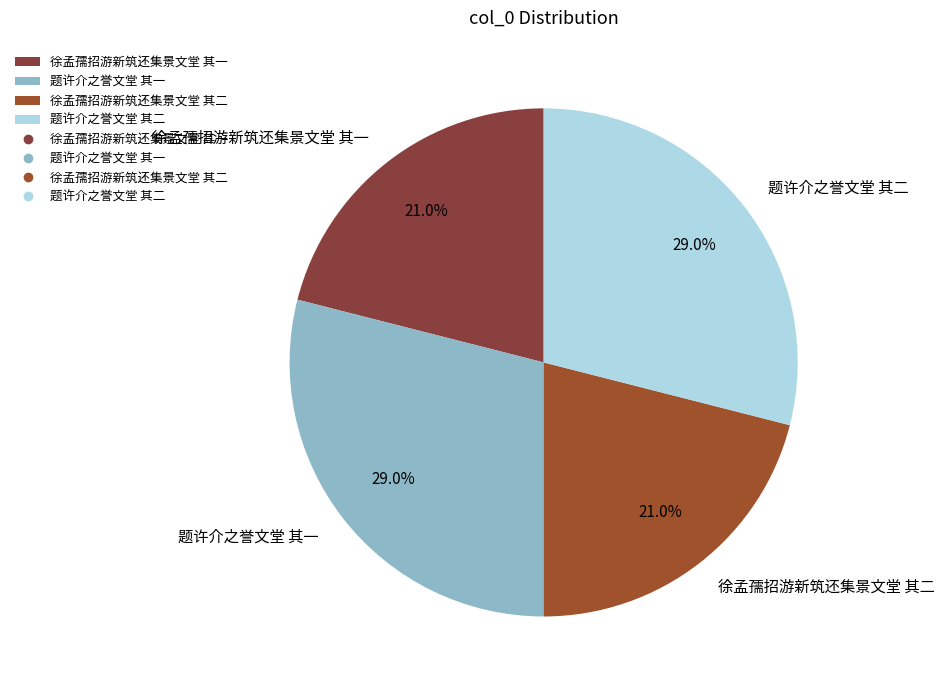

To the nearest percent, what is the difference between the largest and smallest slice percentages?

8%